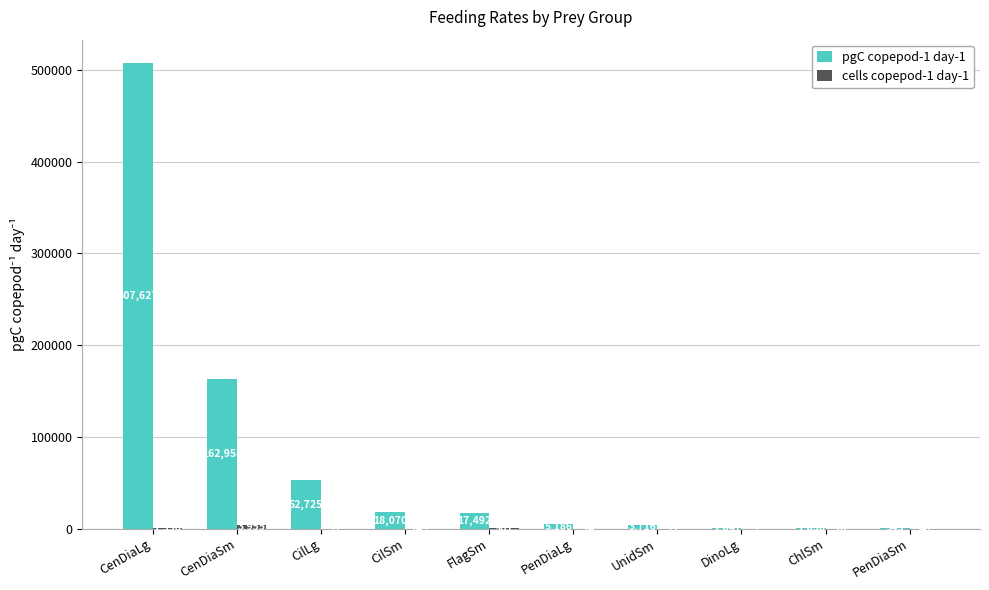

What value does the pgC copepod-1 day-1 series have at CenDiaLg?

507627.3